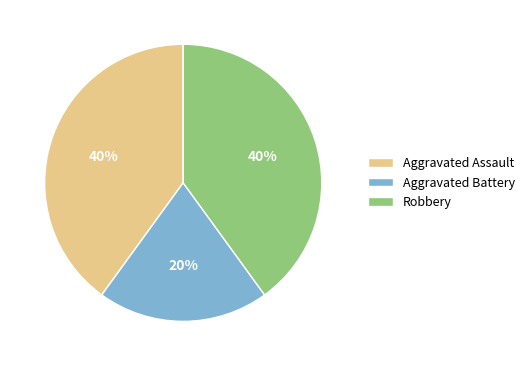

Is the sum of Aggravated Assault and Aggravated Battery greater than half?

Yes